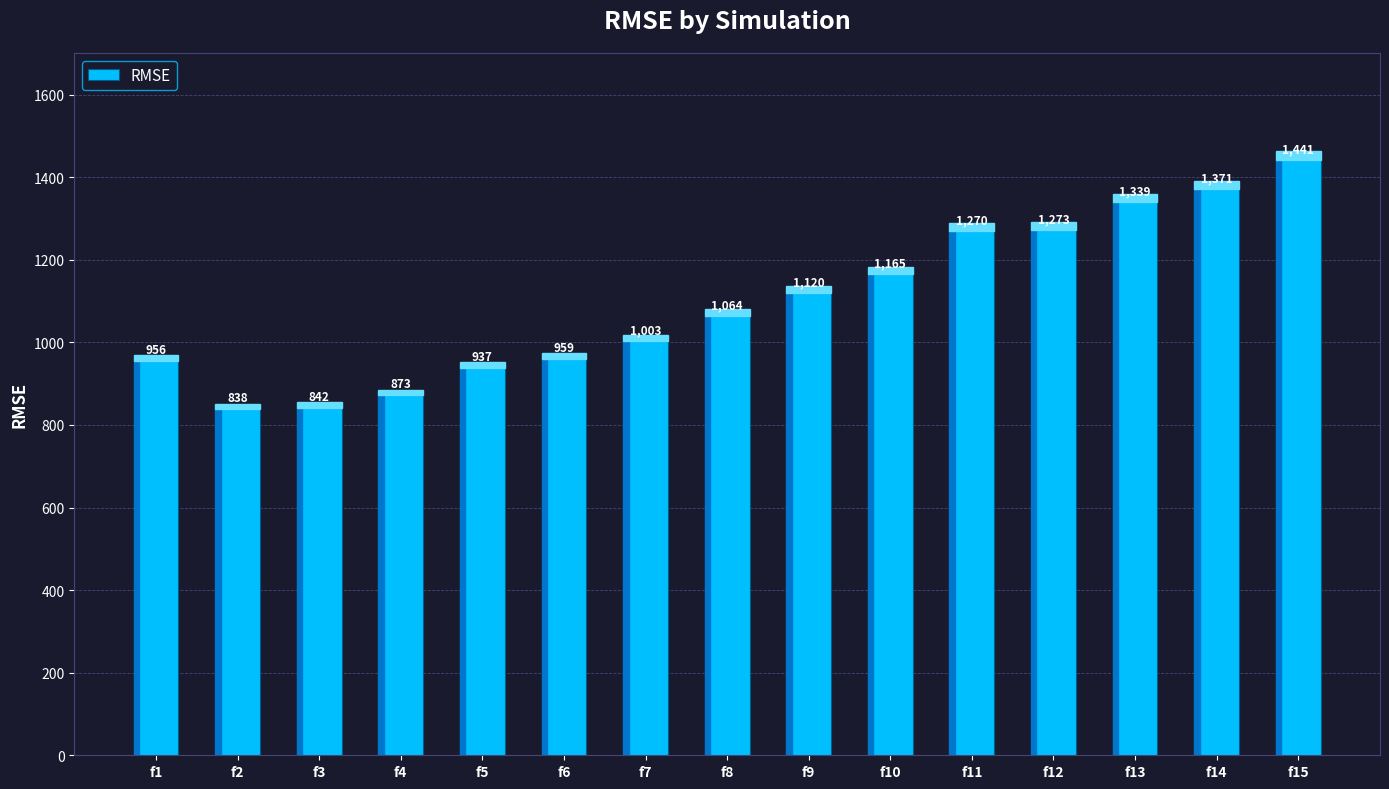

Is it true that the value at f14 is 1371.2?

True